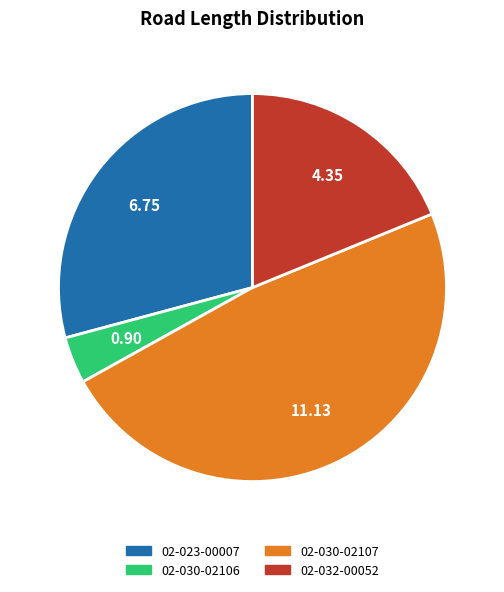

Is the sum of 02-032-00052 and 02-030-02106 greater than half?

No